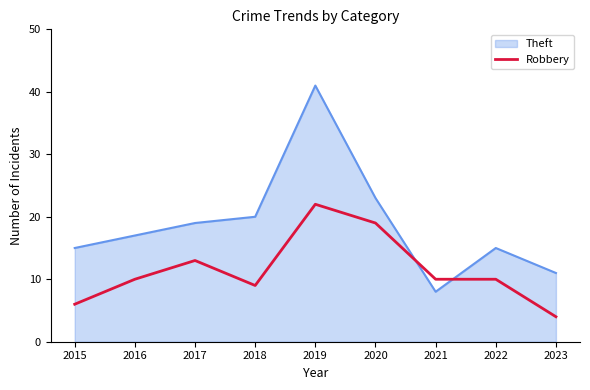

How many series are shown in this chart?

2